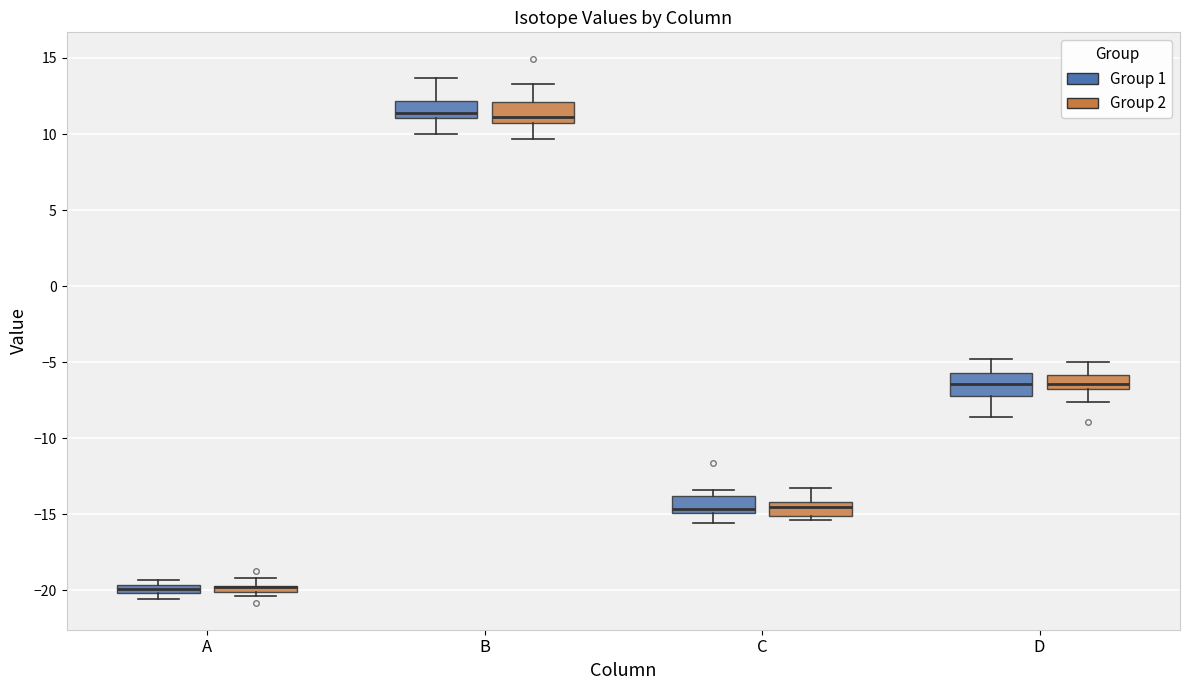

Where does the median line of the box for B (Group 2) sit on the y-axis? The values are not printed on the chart, so give them approximately, as read against the axis.

11.0